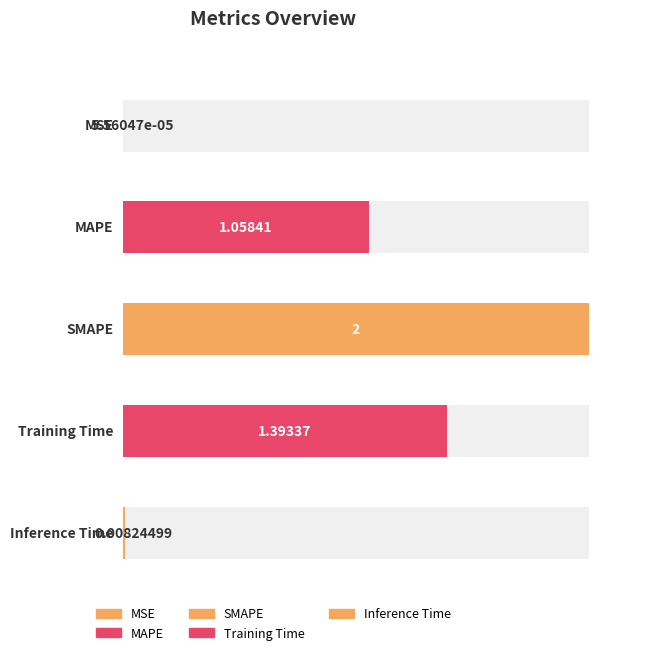

Rank the categories by value from lowest to highest.

MSE, Inference Time, MAPE, Training Time, SMAPE